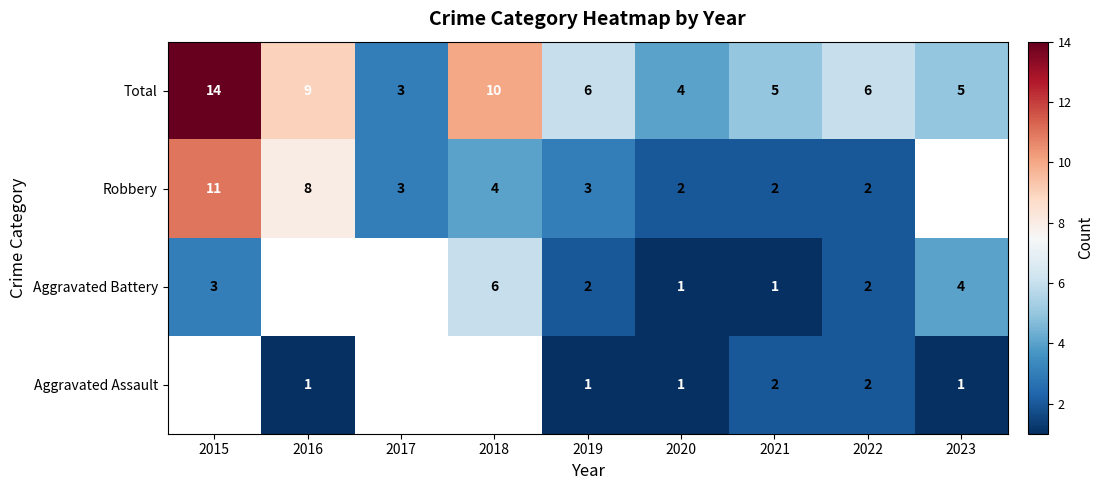

Is the value of Aggravated Battery at 2019 greater than the value of Total at 2022?

No